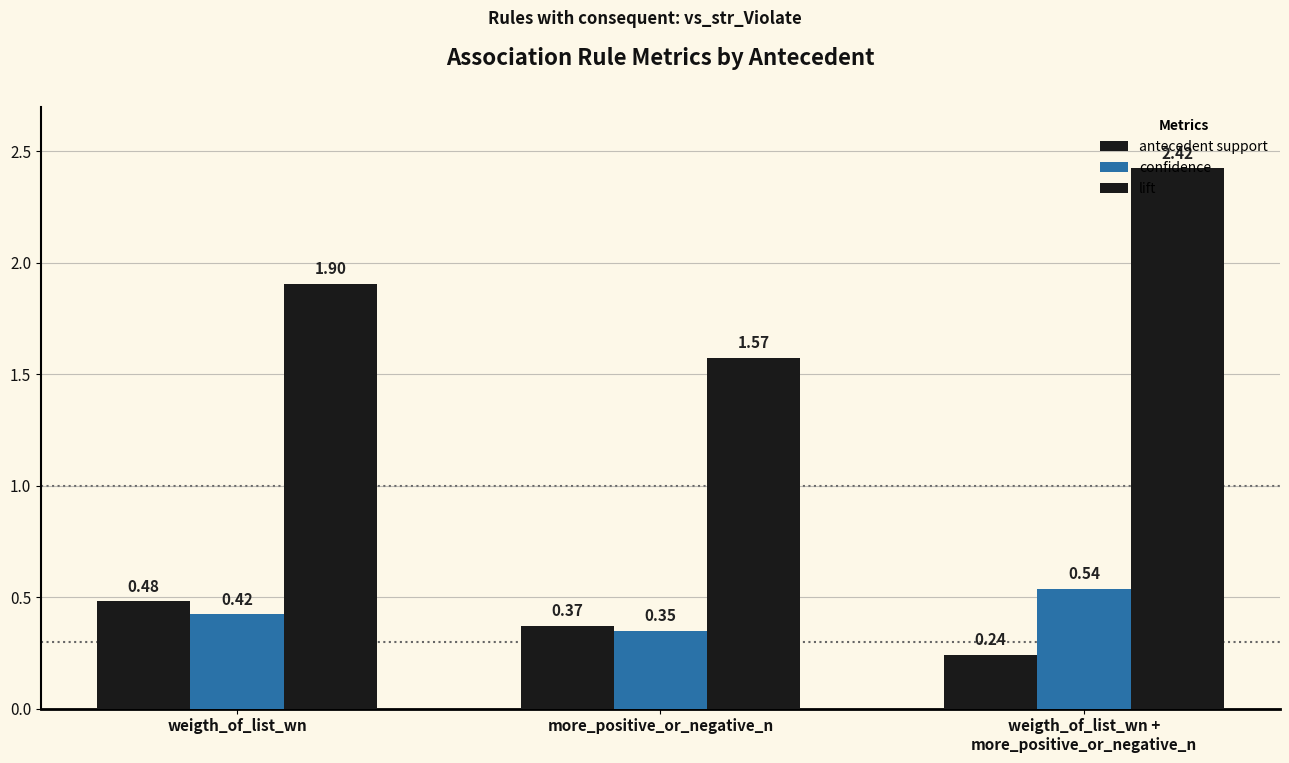

How many groups of bars are there?

3